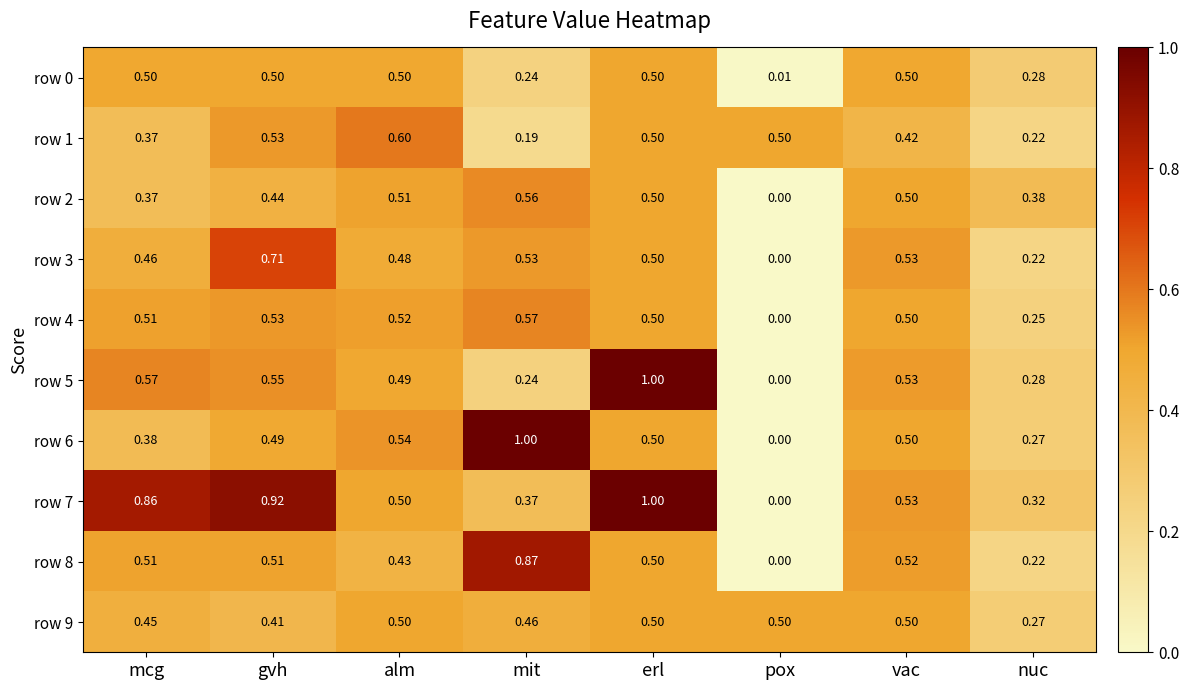

At which category is the sum across all series the highest?

erl